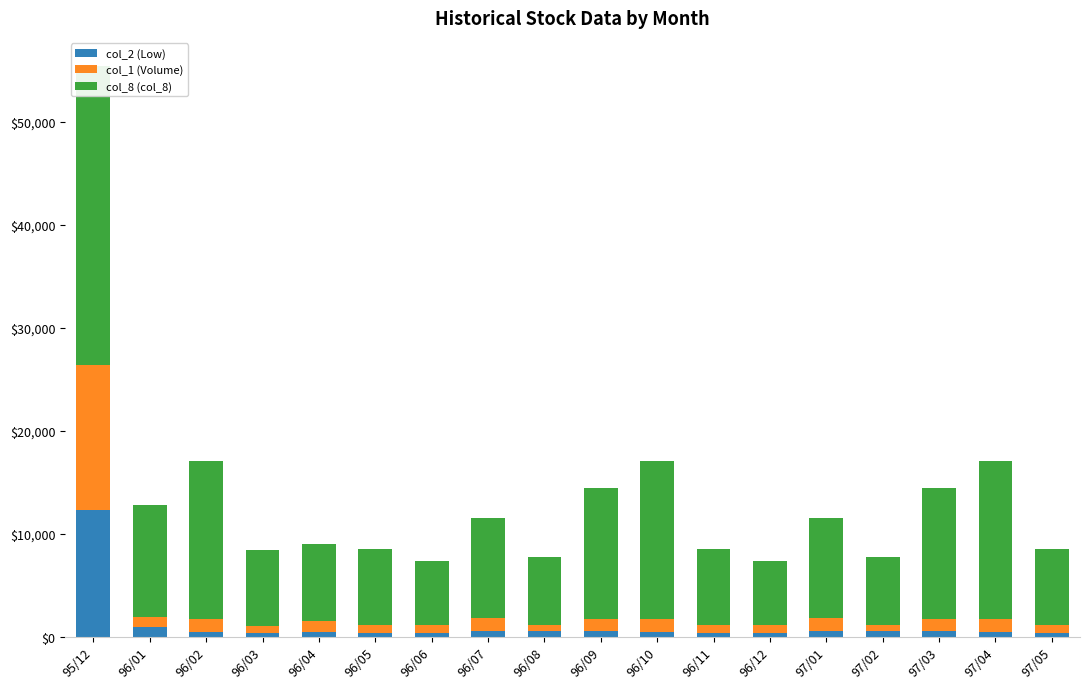

List the labels in order of col_8 (col_8) value, largest first.

95/12, 96/02, 96/10, 97/04, 96/09, 97/03, 96/01, 96/07, 97/01, 96/04, 96/03, 96/05, 96/11, 97/05, 96/08, 97/02, 96/06, 96/12